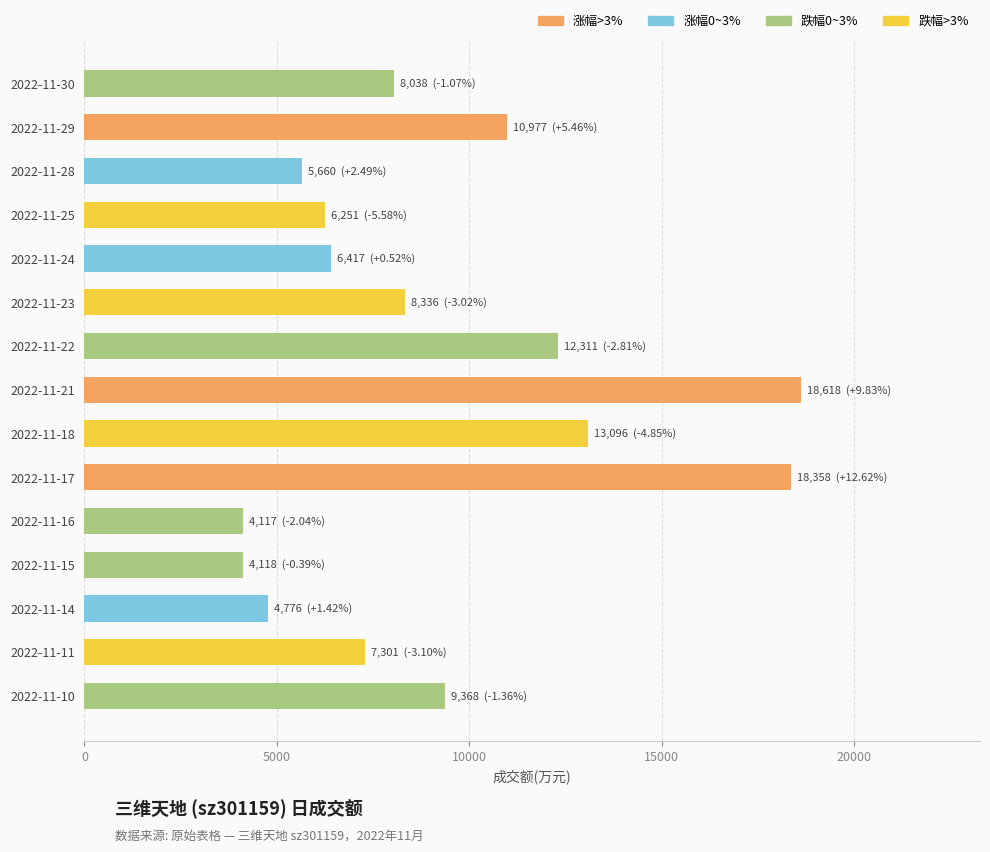

What is the difference between the maximum and minimum values?

14501